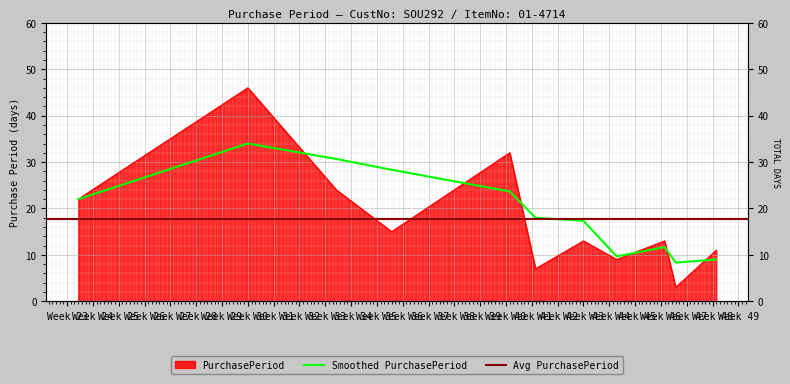

What is the difference between the maximum and second lowest values?

39